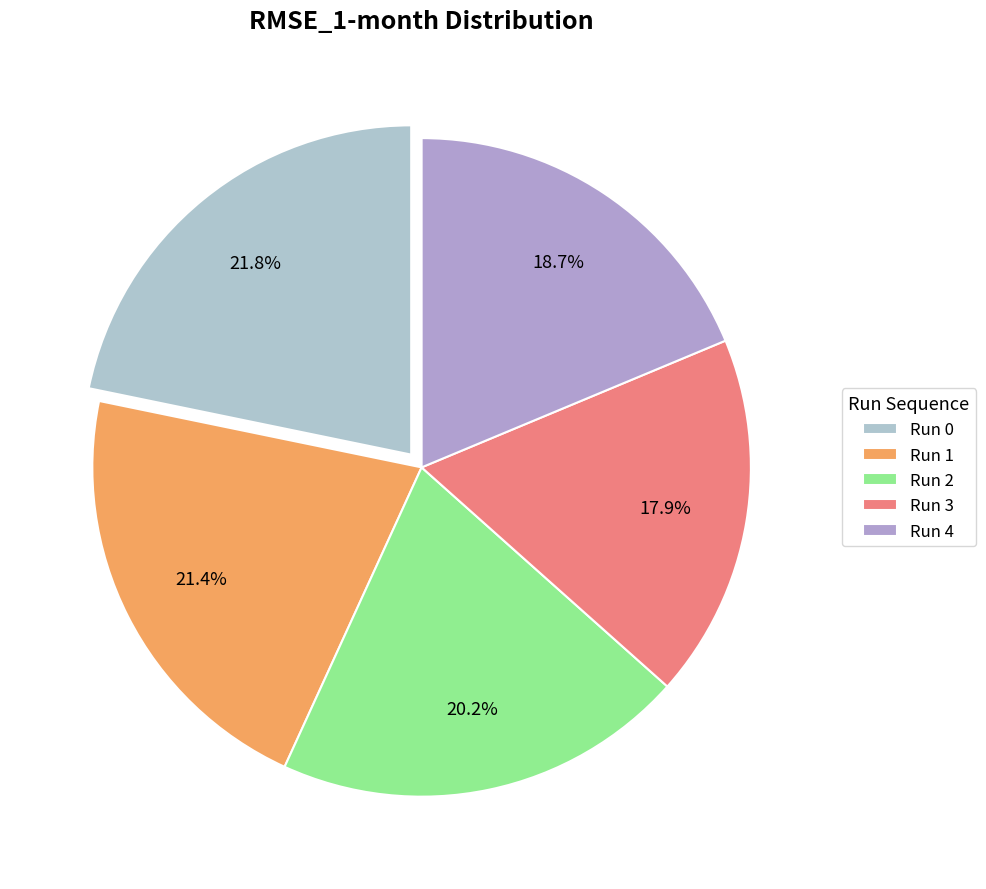

Is it true that Run 4 is 29% of the pie?

False